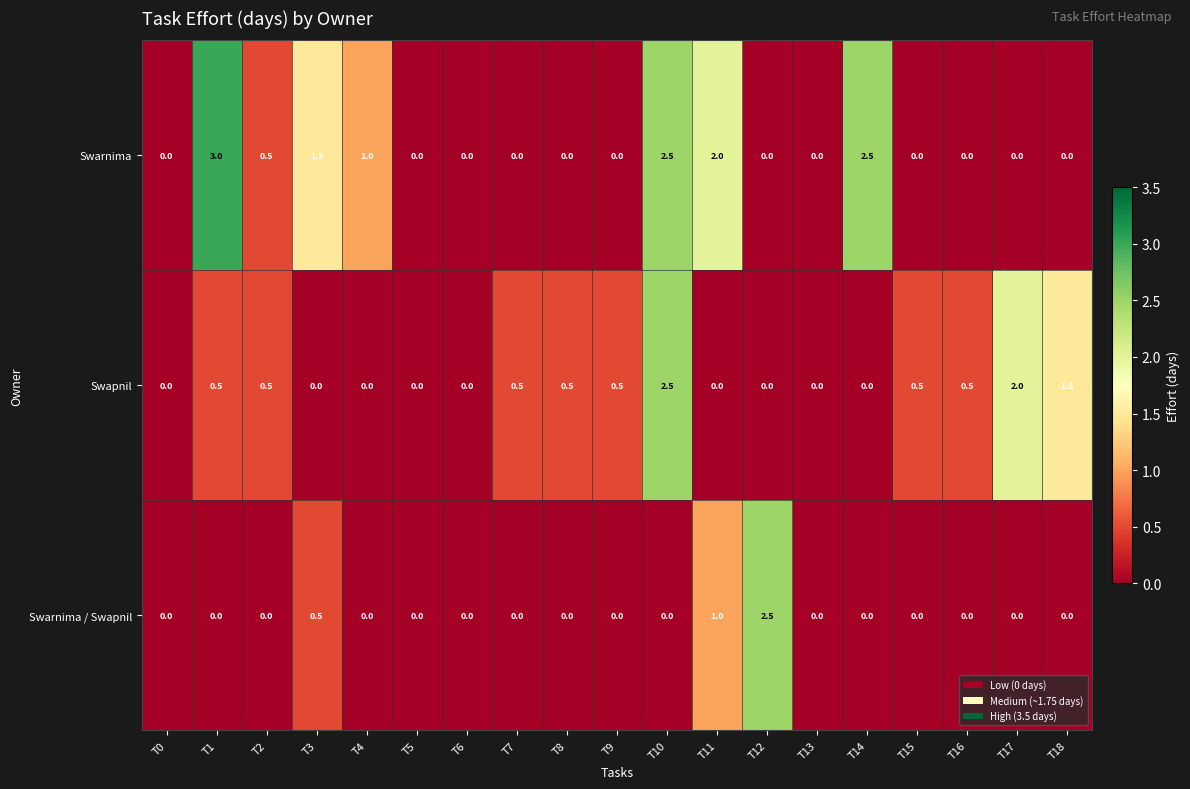

Rank the series by their average value, from lowest to highest.

Swarnima / Swapnil, Swapnil, Swarnima